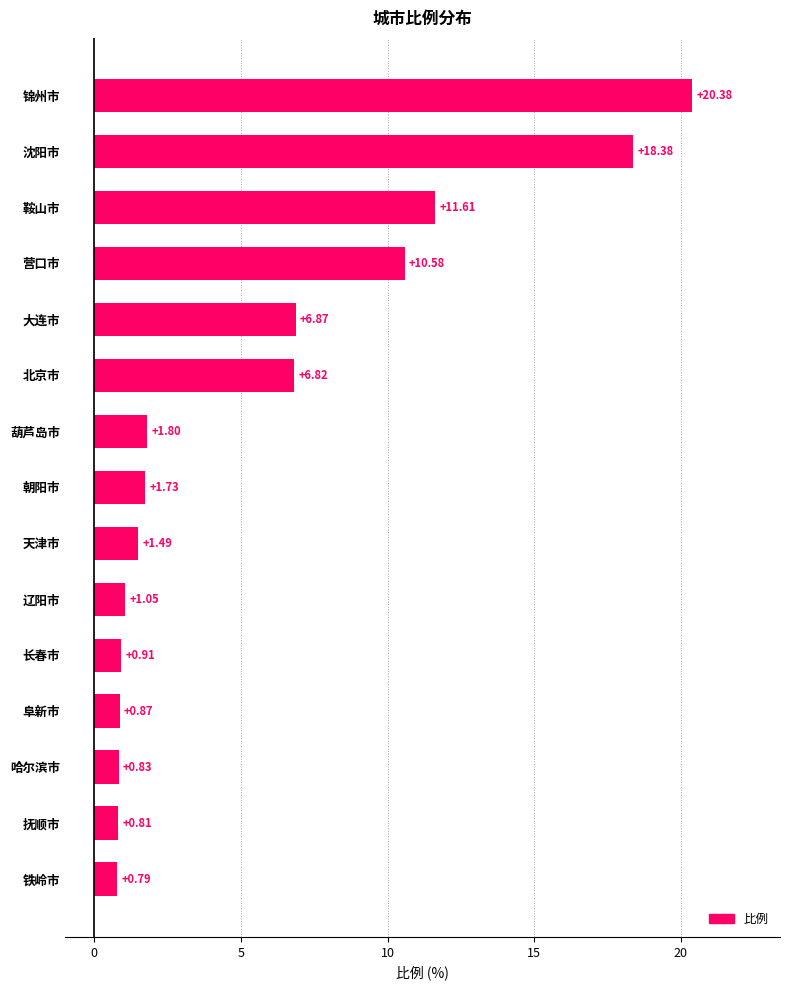

Count the number of values greater than 1.

10